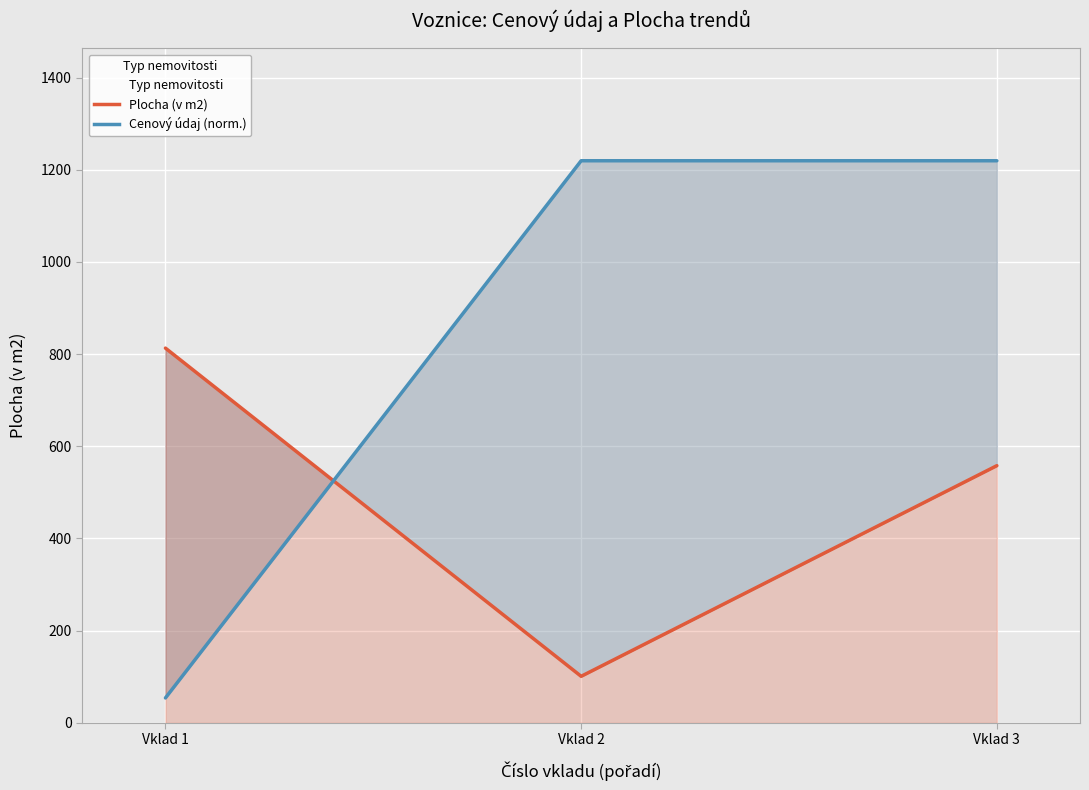

Does the chart display data point markers on the line(s)?

No